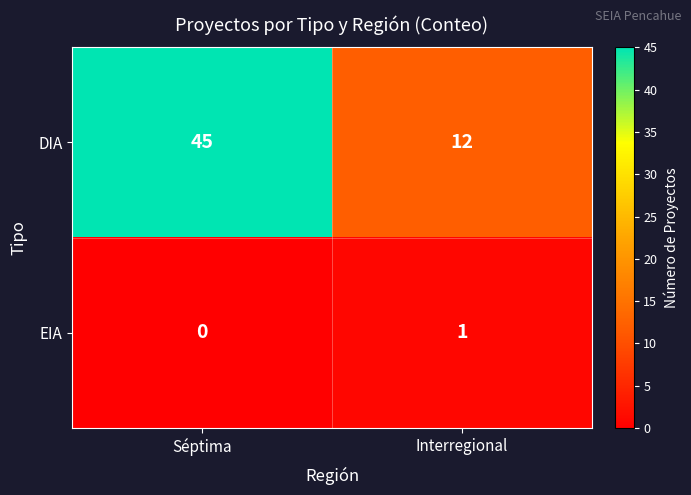

True or false: EIA has a value of 0 at Séptima.

True